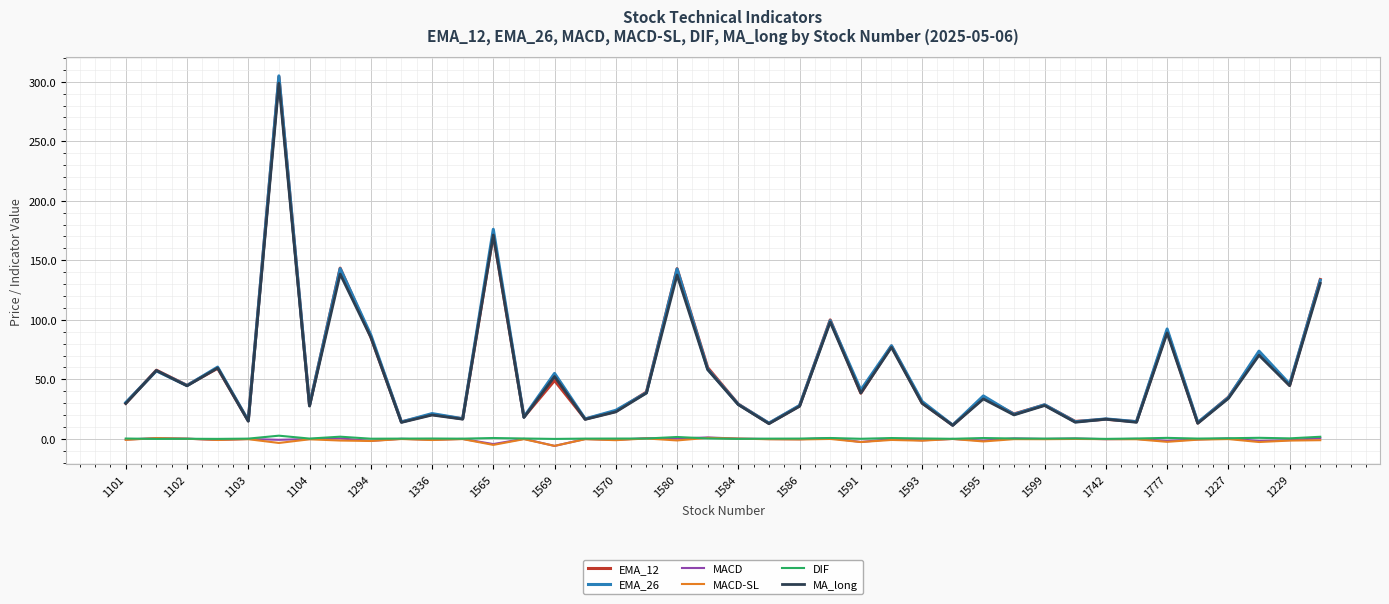

True or false: DIF and EMA_26 intersect in this chart.

False